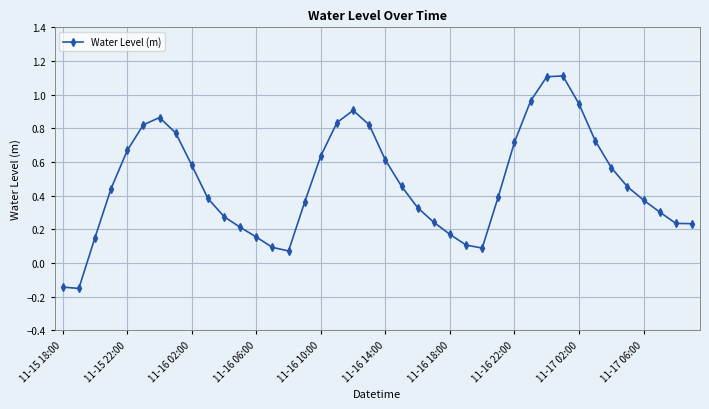

What is the greatest value displayed?

1.1